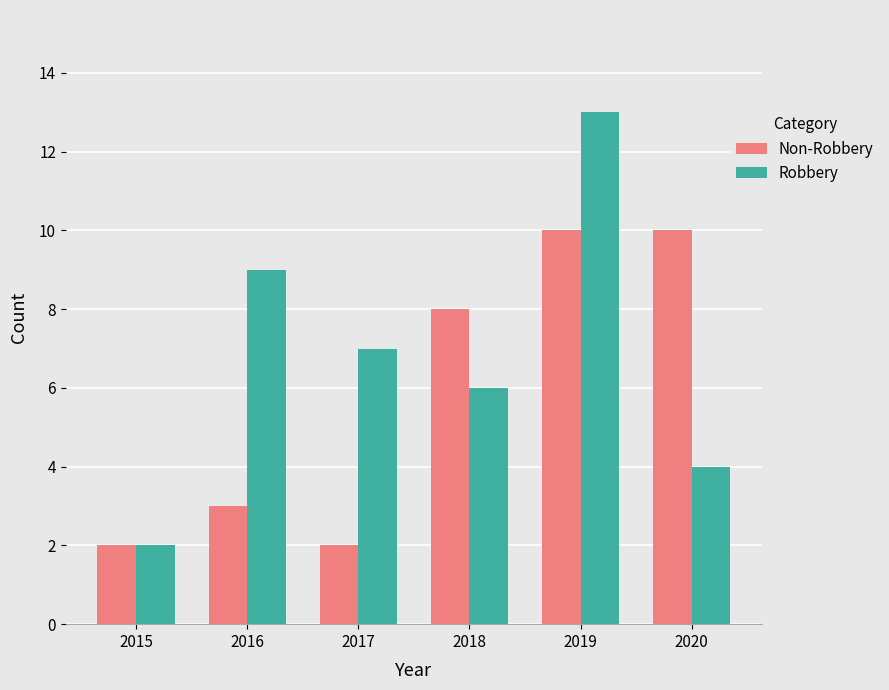

At which label is Robbery closest to 7?

2017